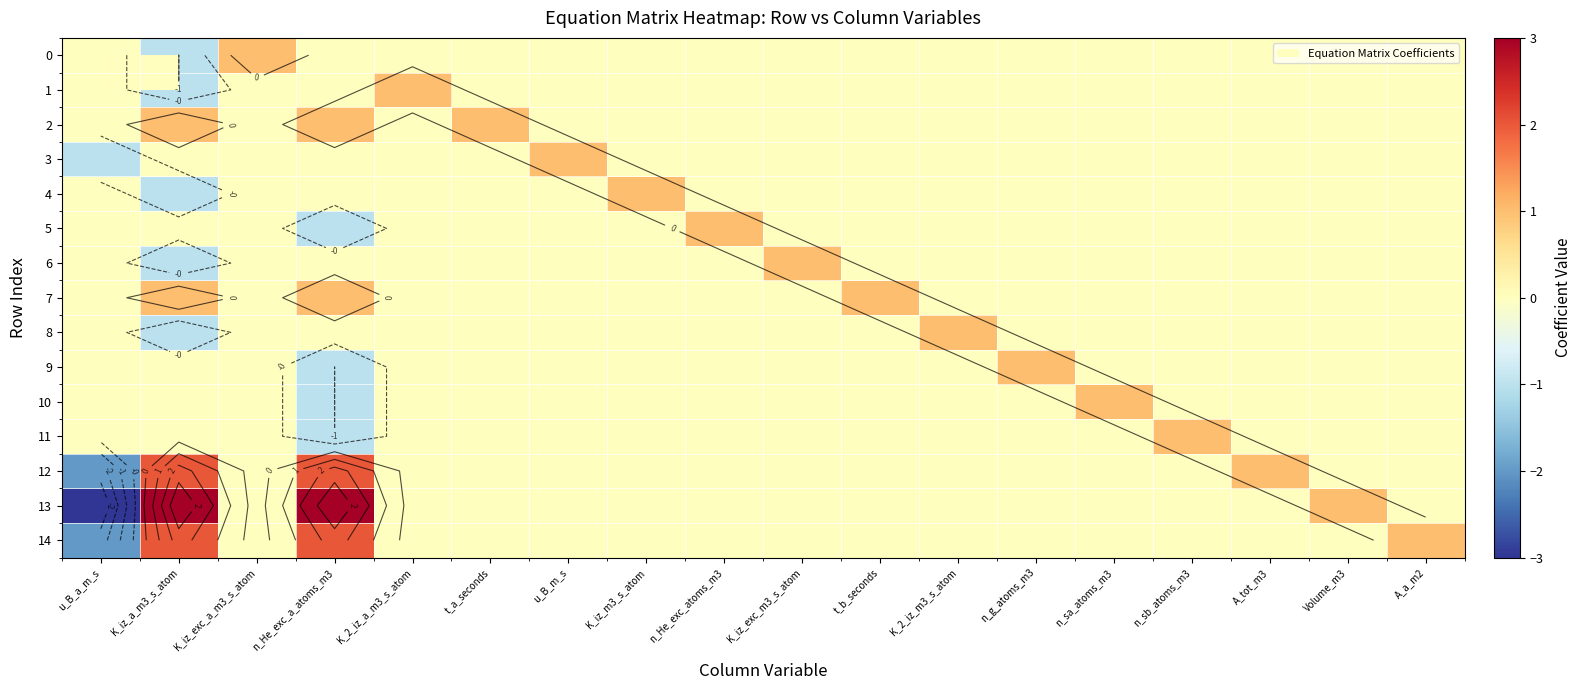

At how many categories does at least one series exceed -2?

18